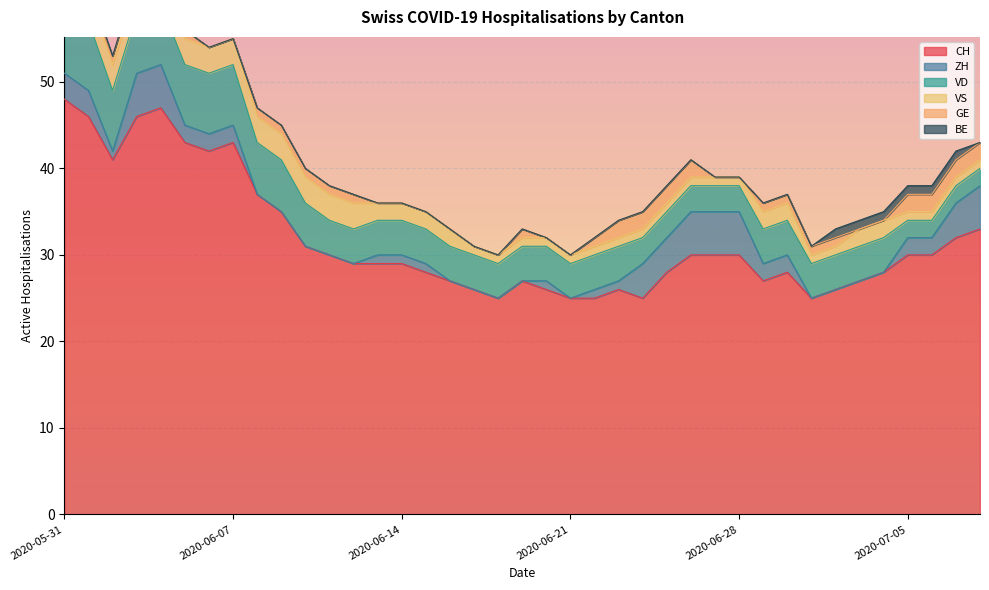

Which label corresponds to the smallest value in the chart?

2020-06-08